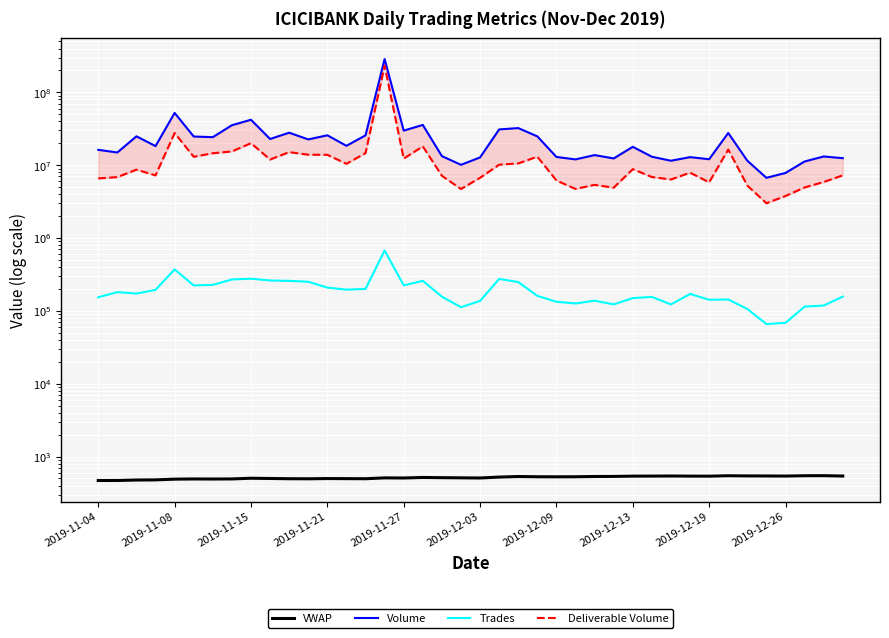

At which category is the sum across all series the highest?

15